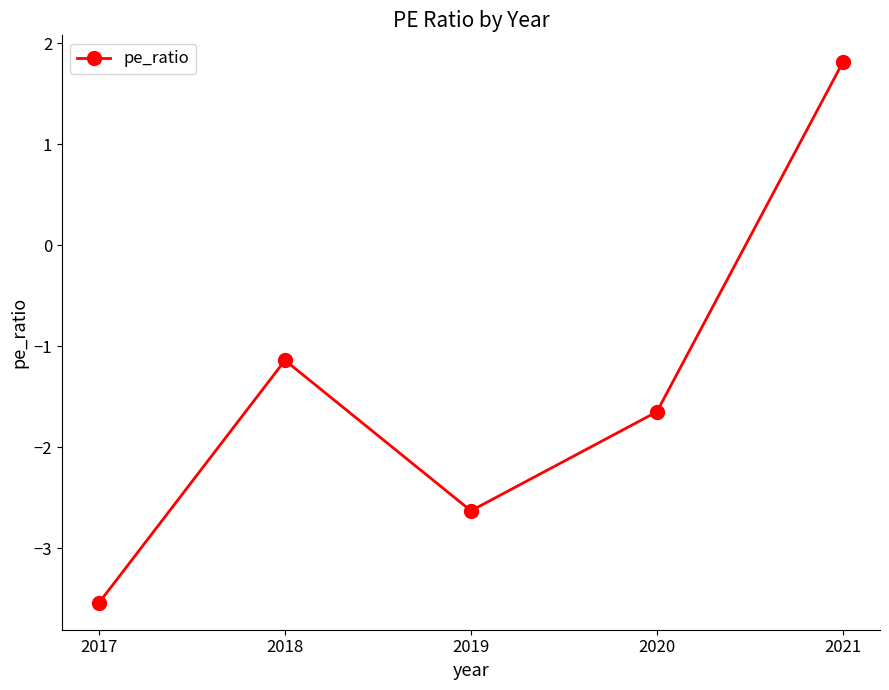

Which label corresponds to the smallest value in the chart?

2017